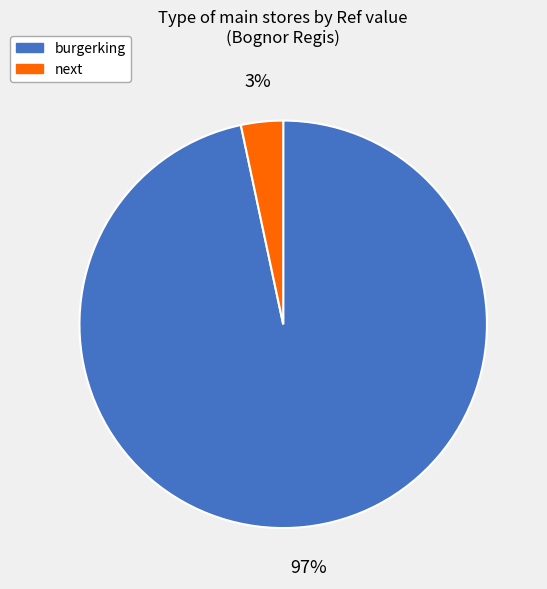

Which has a higher value, burgerking or next?

burgerking